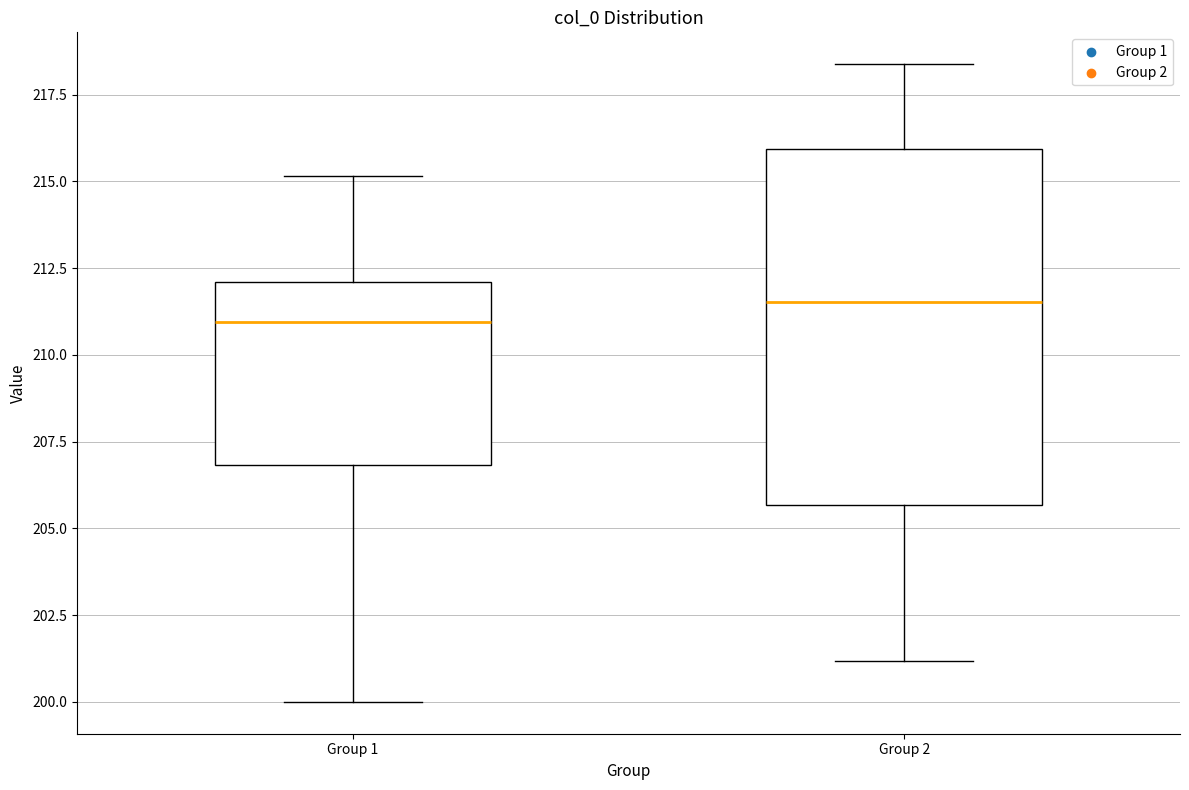

Which box has the lowest median line?

Group 1